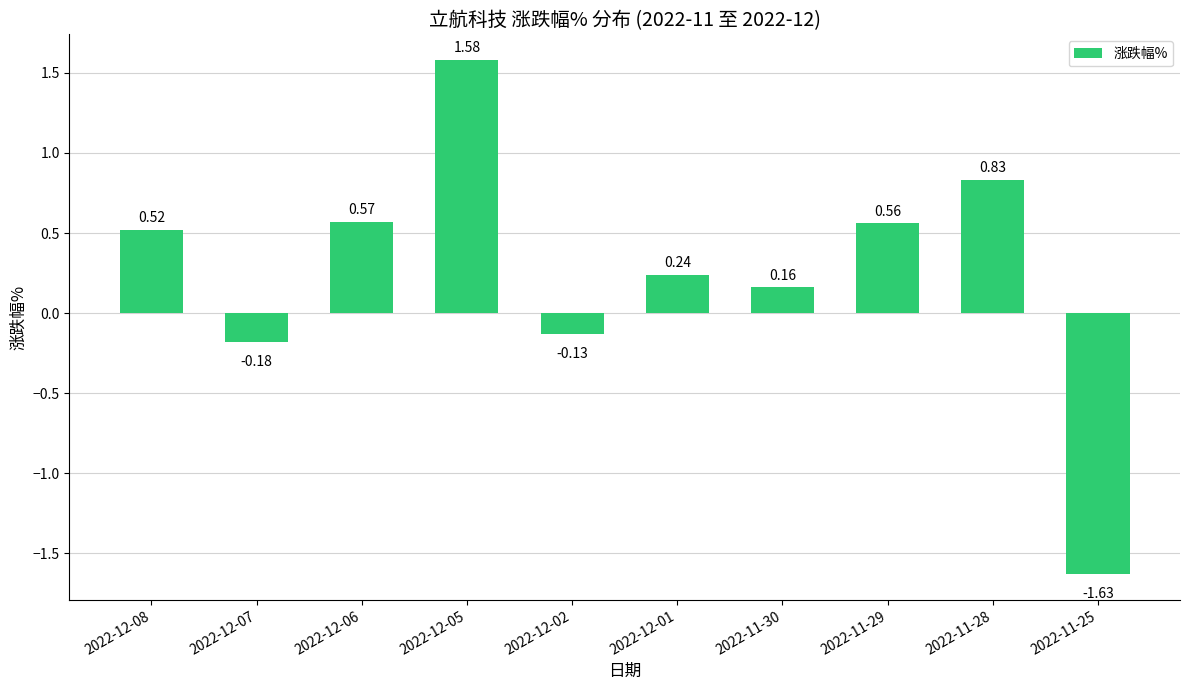

List the labels in order of value, largest first.

2022-12-05, 2022-11-28, 2022-12-06, 2022-11-29, 2022-12-08, 2022-12-01, 2022-11-30, 2022-12-02, 2022-12-07, 2022-11-25